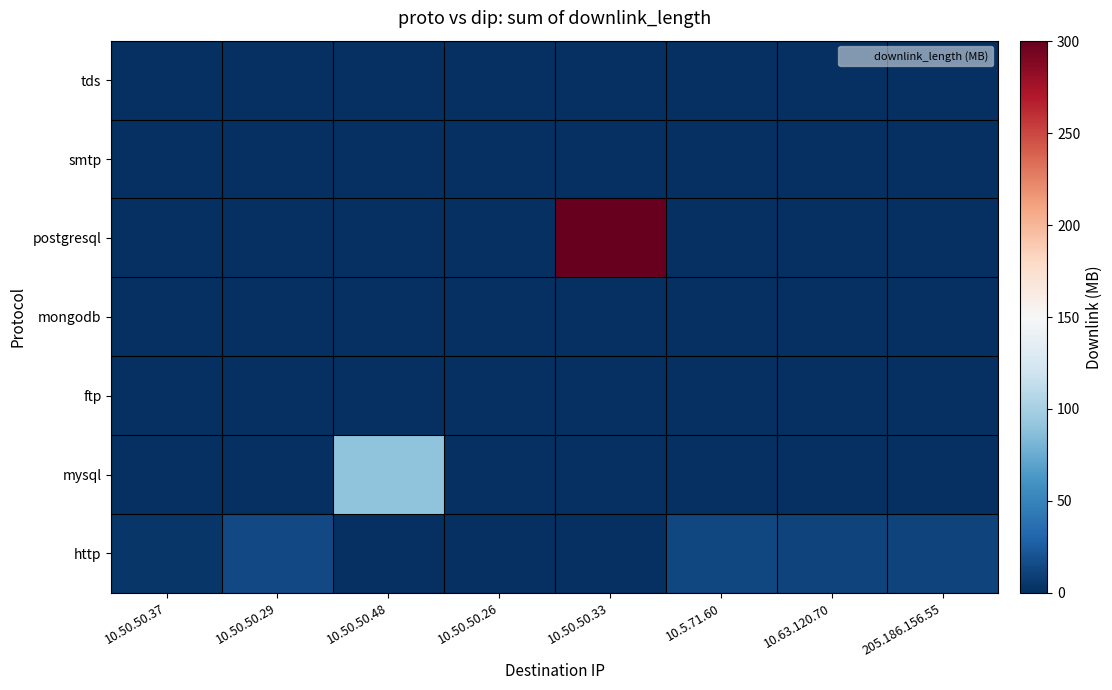

Between 10.50.50.37 and 10.50.50.48, which is larger?

10.50.50.37